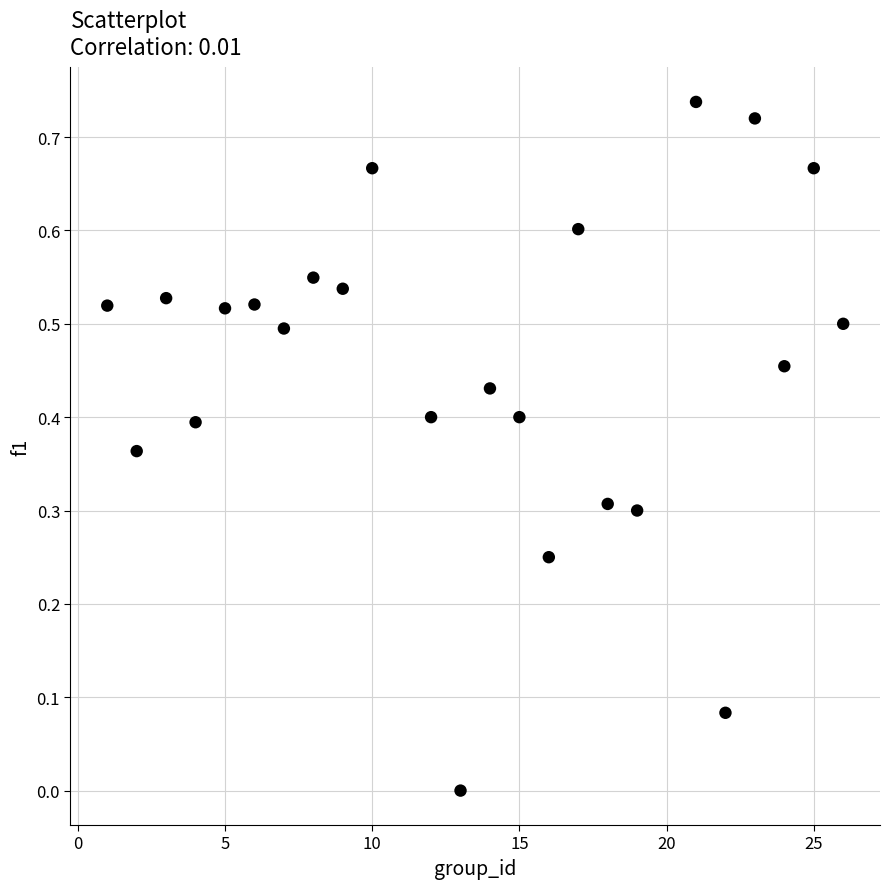

What is the range of X values (max minus min)?

25.0